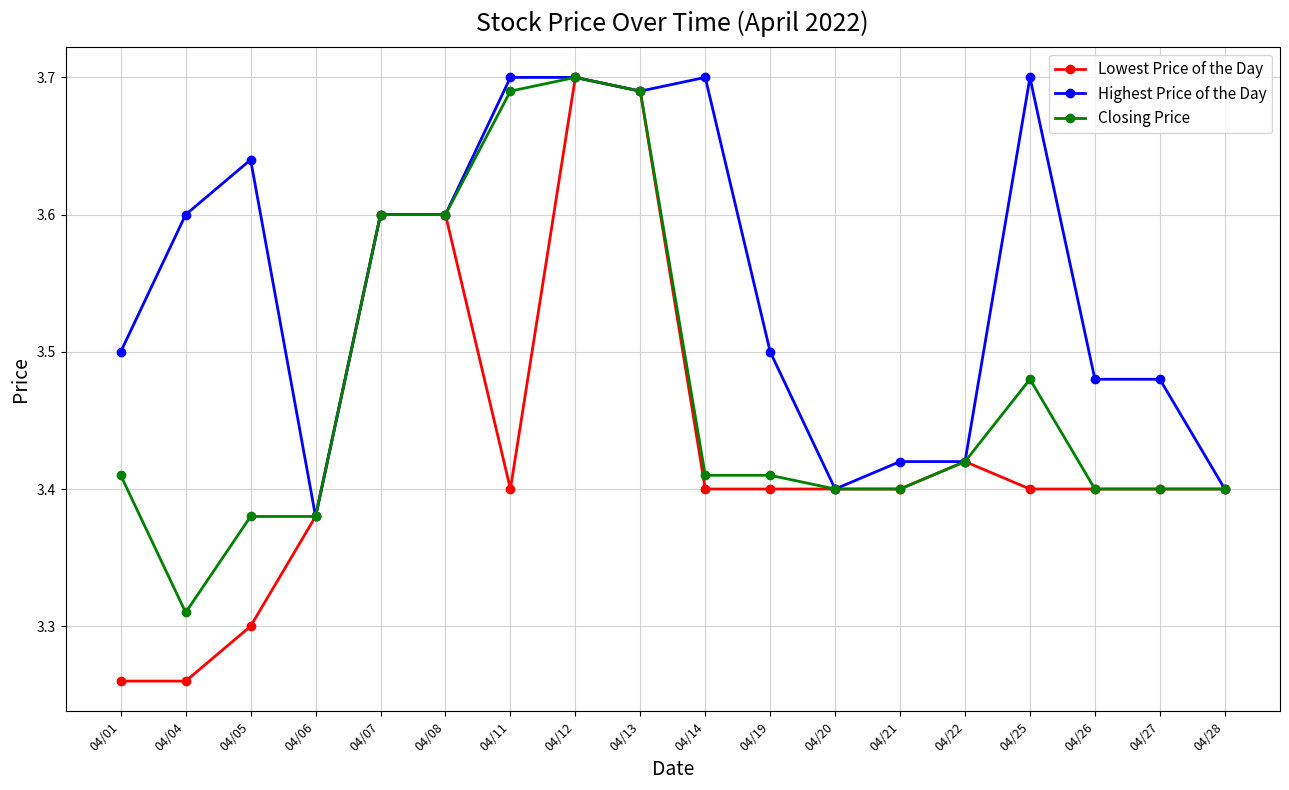

Which series has the widest spread of values?

Lowest Price of the Day